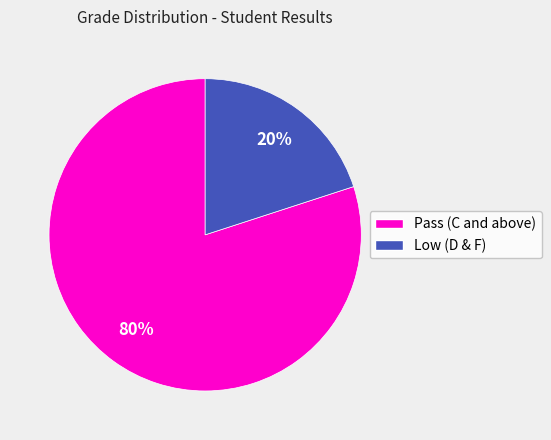

Is there a majority slice in this chart?

Yes